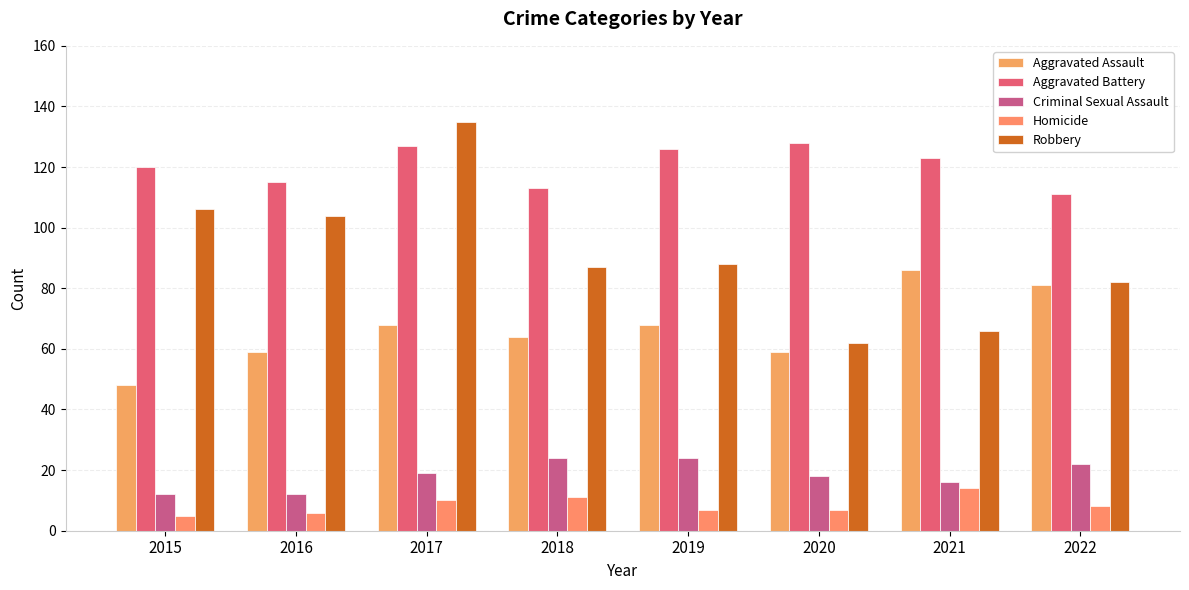

Reading left to right, transcribe all the data shown in this chart.

Aggravated Assault: 48	59	68	64	68	59	86	81
Aggravated Battery: 120	115	127	113	126	128	123	111
Criminal Sexual Assault: 12	12	19	24	24	18	16	22
Homicide: 5	6	10	11	7	7	14	8
Robbery: 106	104	135	87	88	62	66	82